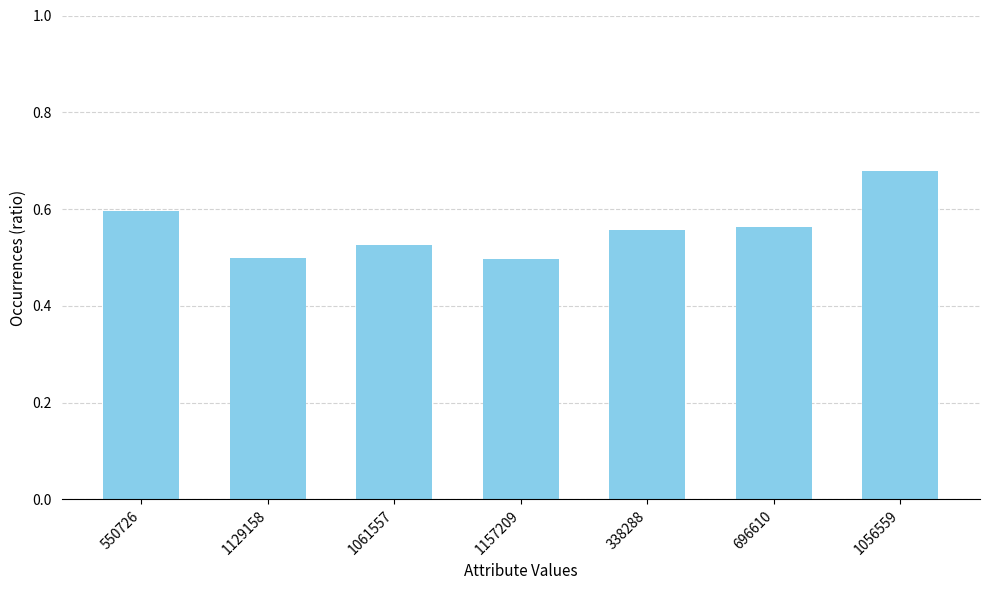

Between 1157209 and 1056559, which is larger?

1056559